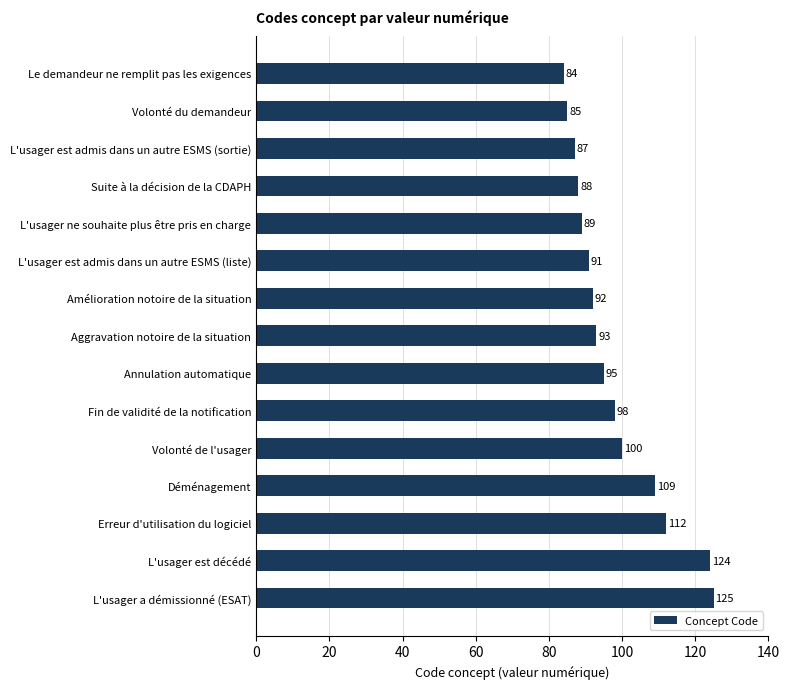

Which label corresponds to the largest value in the chart?

L'usager a démissionné (ESAT)